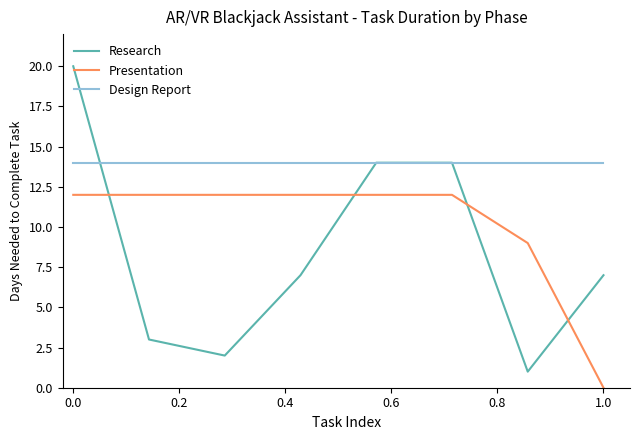

Which series has the widest spread of values?

Research